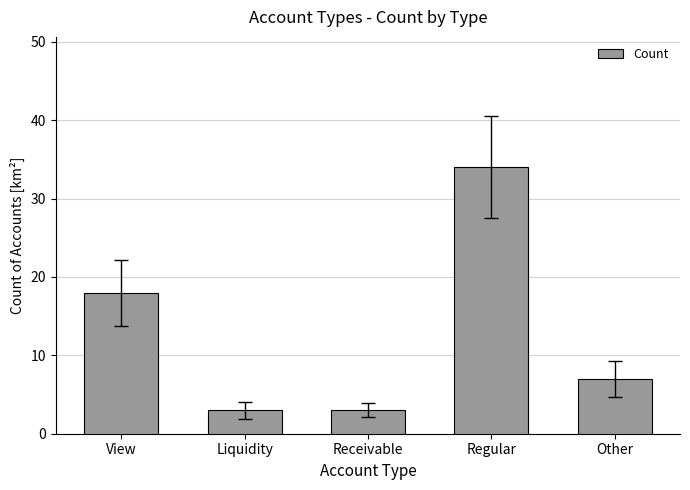

What is the maximum value shown in the chart?

34